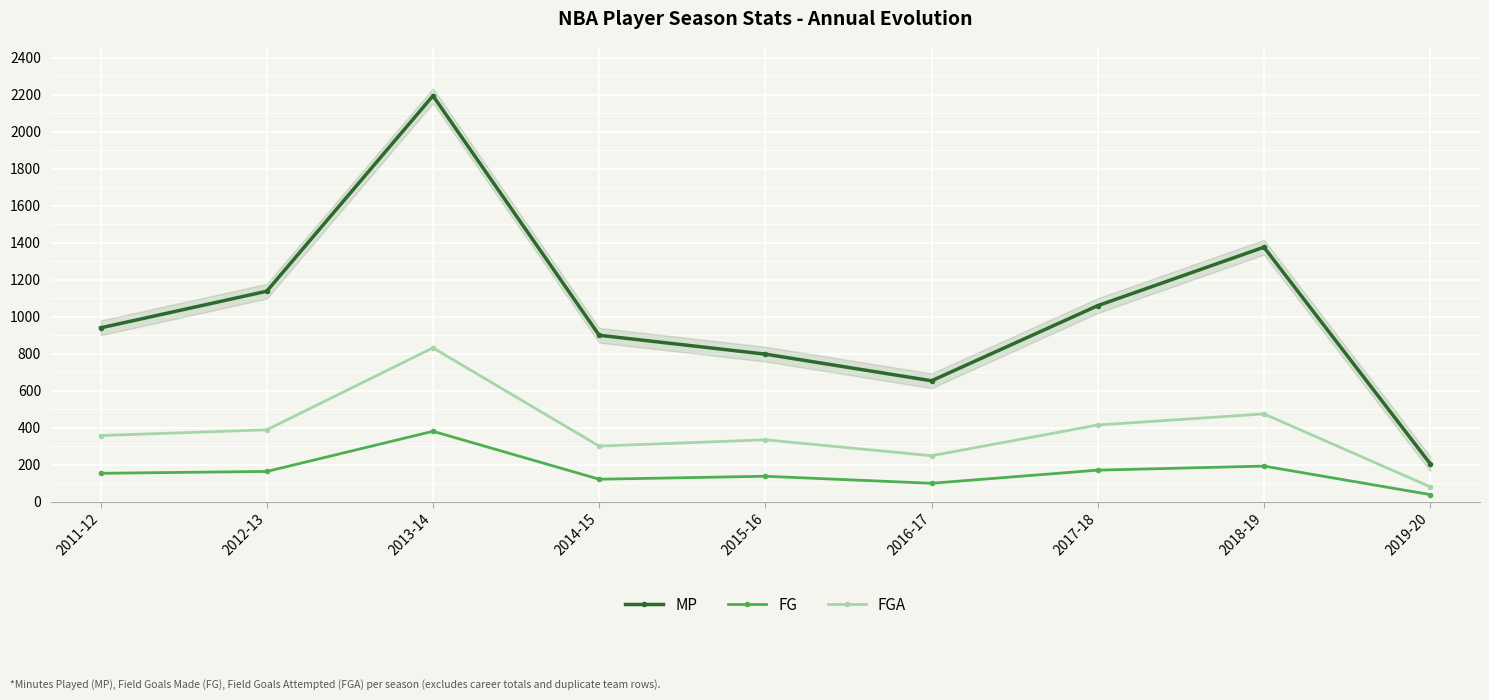

Count the number of data series in this chart.

3